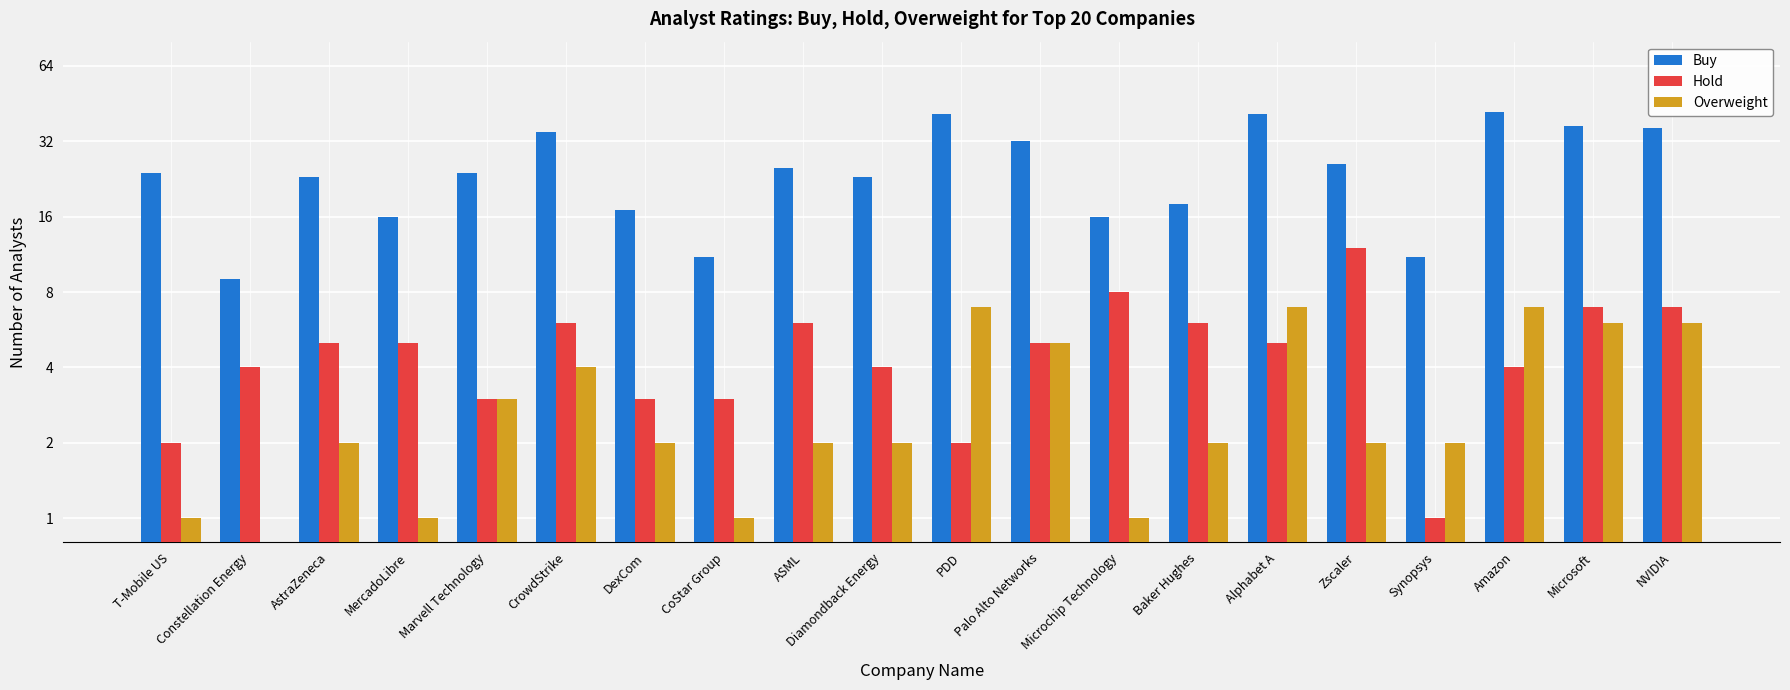

What is the average value of the Hold series?

5